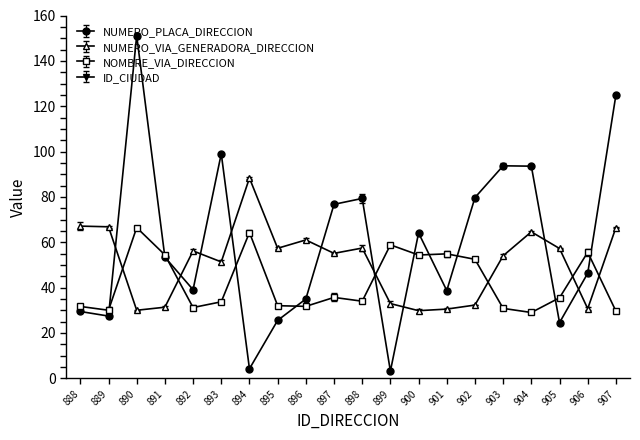

Where is the first local maximum for NUMERO_PLACA_DIRECCION?

890